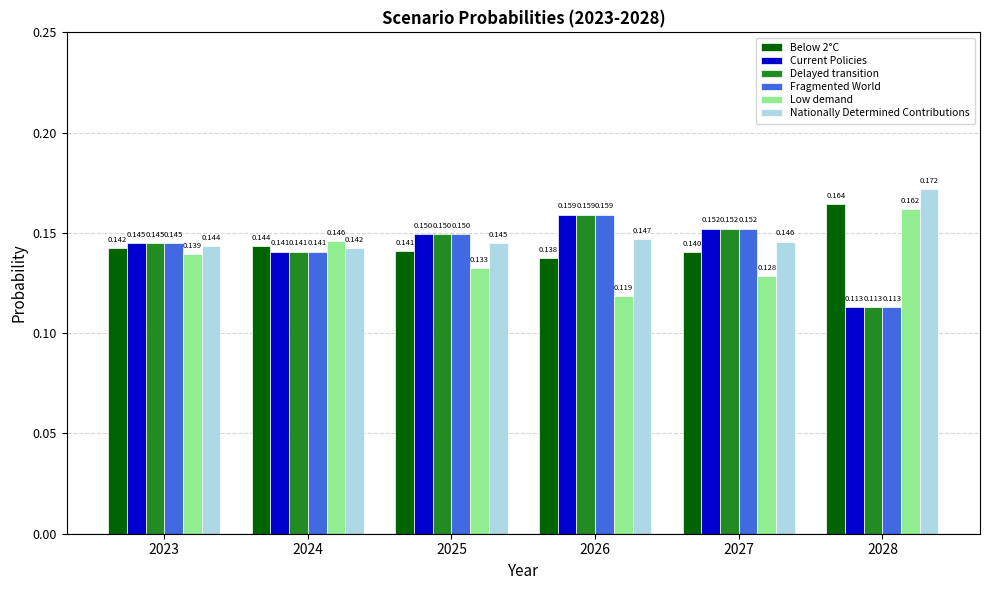

Which series changed the most between 2025 and 2026?

Low demand